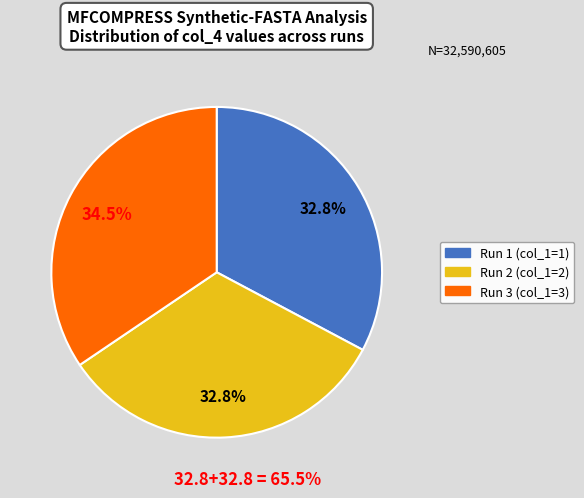

Does any single category account for the majority?

No